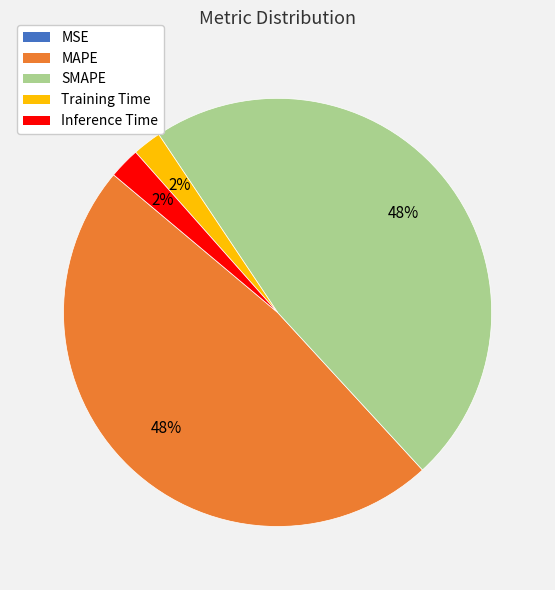

To the nearest percent, what percentage of the pie is Training Time?

2%